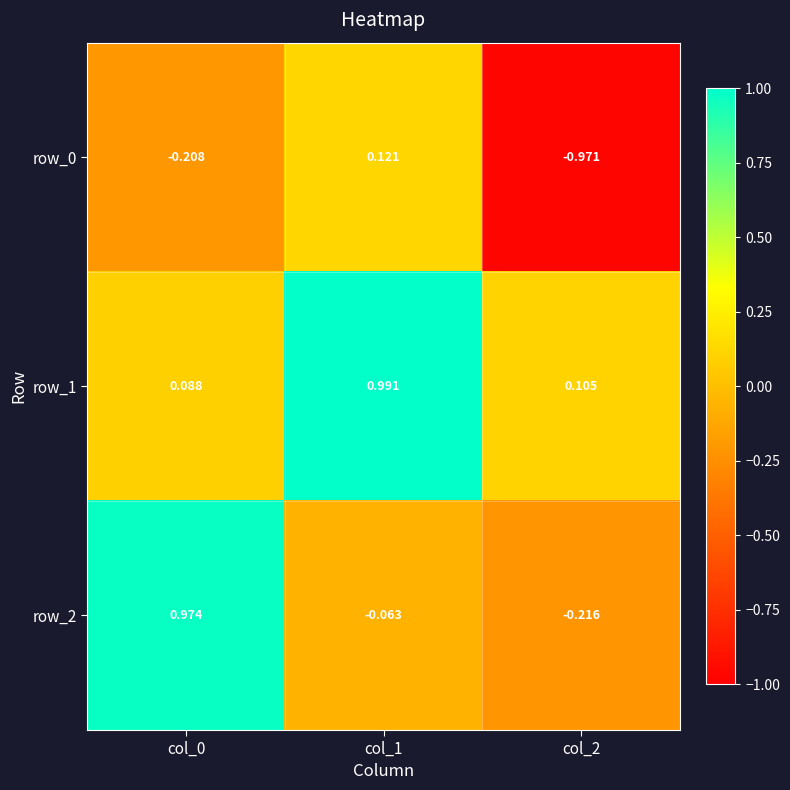

Which series has the largest range (max minus min)?

row_2